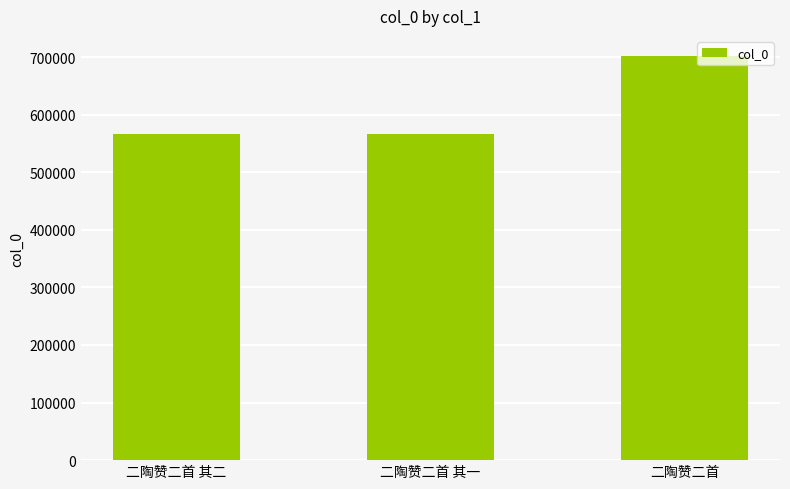

What is the difference between the values at 二陶赞二首 其二 and 二陶赞二首?

136093